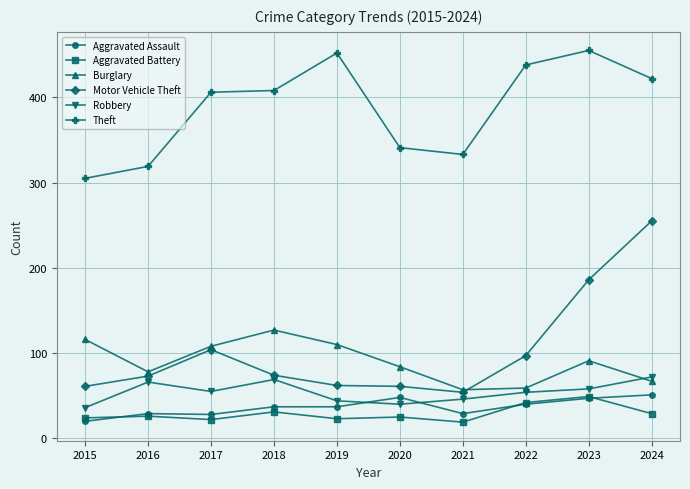

Does the chart display data point markers on the line(s)?

Yes